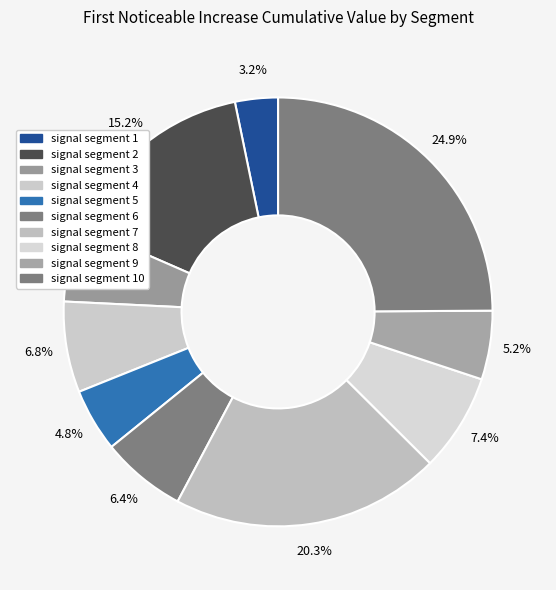

What percentage do signal segment 5 and signal segment 2 together represent?

20.0%